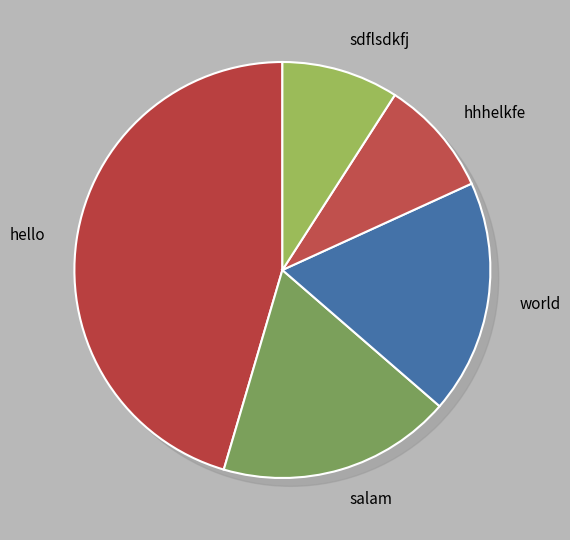

Is there a majority slice in this chart?

No